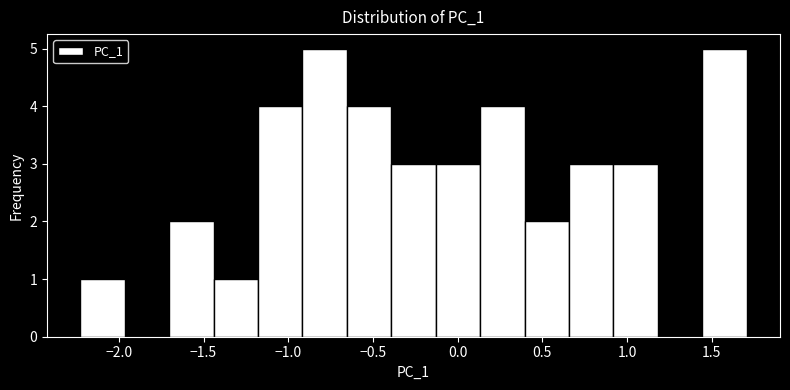

Reading left to right, transcribe this chart: for each bar, give the range it covers on the x-axis and its height. Neither the bar edges nor the heights are printed on the chart, so give them approximately, as read against the axes.

-2.25 to -1.95: 1
-1.95 to -1.70: 0
-1.70 to -1.45: 2
-1.45 to -1.20: 1
-1.20 to -0.90: 4
-0.90 to -0.65: 5
-0.65 to -0.40: 4
-0.40 to -0.15: 3
-0.15 to 0.15: 3
0.15 to 0.40: 4
0.40 to 0.65: 2
0.65 to 0.90: 3
0.90 to 1.20: 3
1.20 to 1.45: 0
1.45 to 1.70: 5